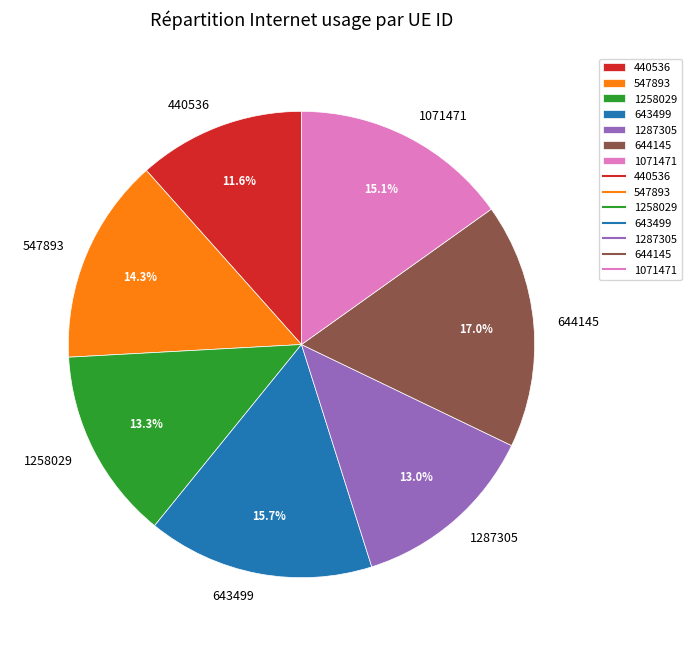

Is there a majority slice in this chart?

No